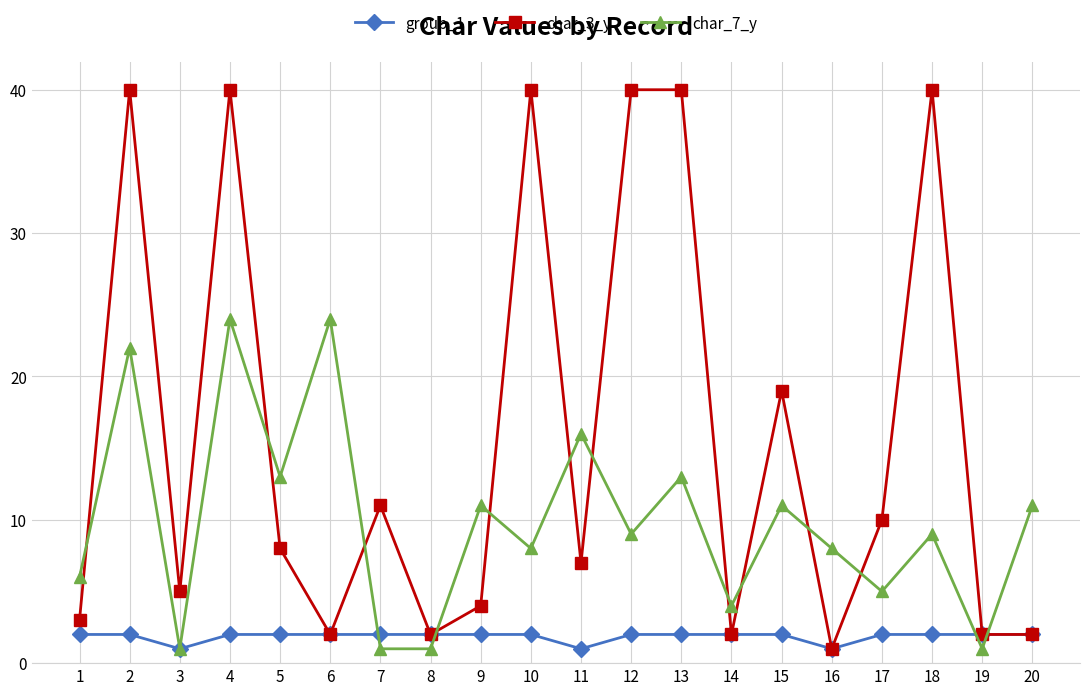

Which series ends up on top after the final intersection of char_3_y and char_7_y?

char_7_y